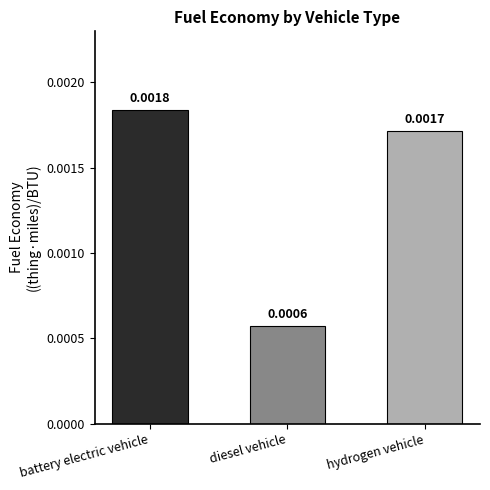

What is the label of the 1st bar from the left?

battery electric vehicle